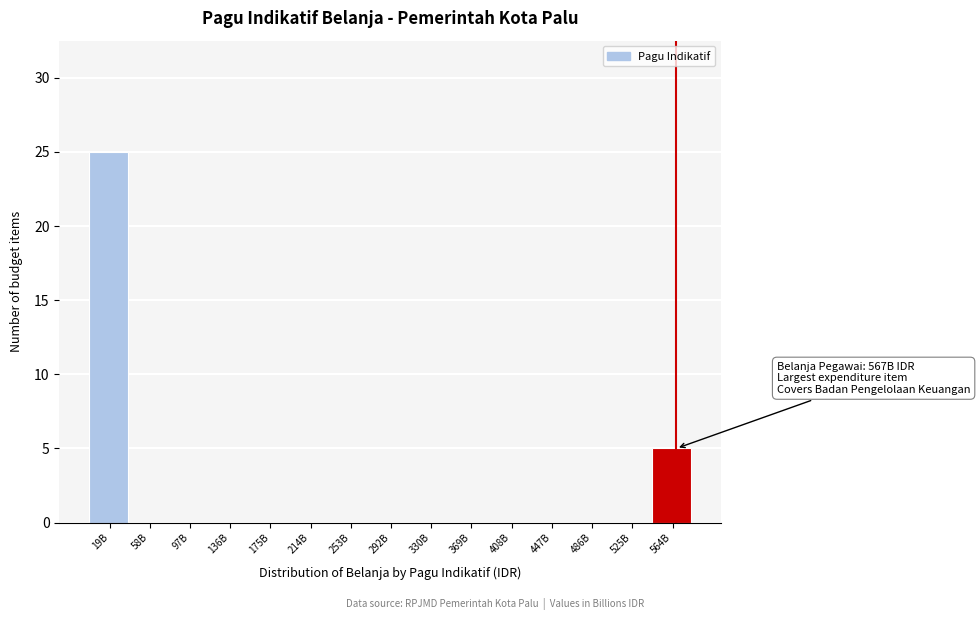

Reading right to left, list all the values displayed in this chart.

564B=5	525B=0	486B=0	447B=0	408B=0	369B=0	330B=0	292B=0	253B=0	214B=0	175B=0	136B=0	97B=0	58B=0	19B=25